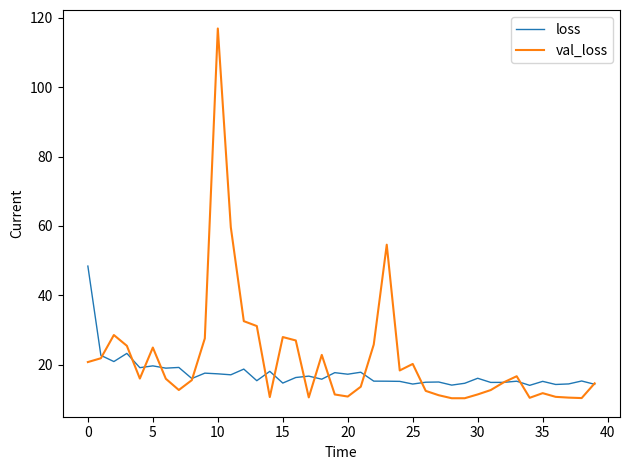

What is the maximum value shown in the chart?

117.0